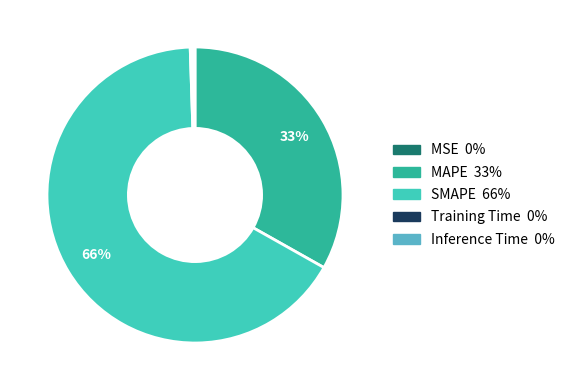

The MAPE slice represents 33% of the pie. True or false?

True